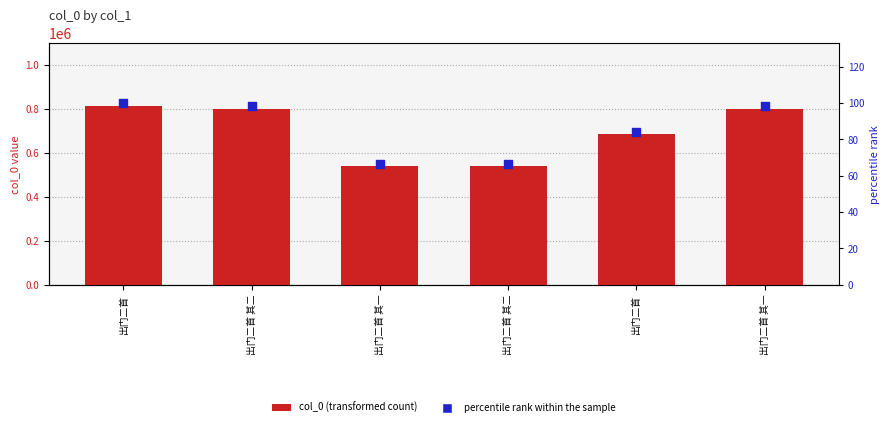

Is the value of percentile rank within the sample at 出门二首 其二 greater than the value of col_0 at 出门二首?

No